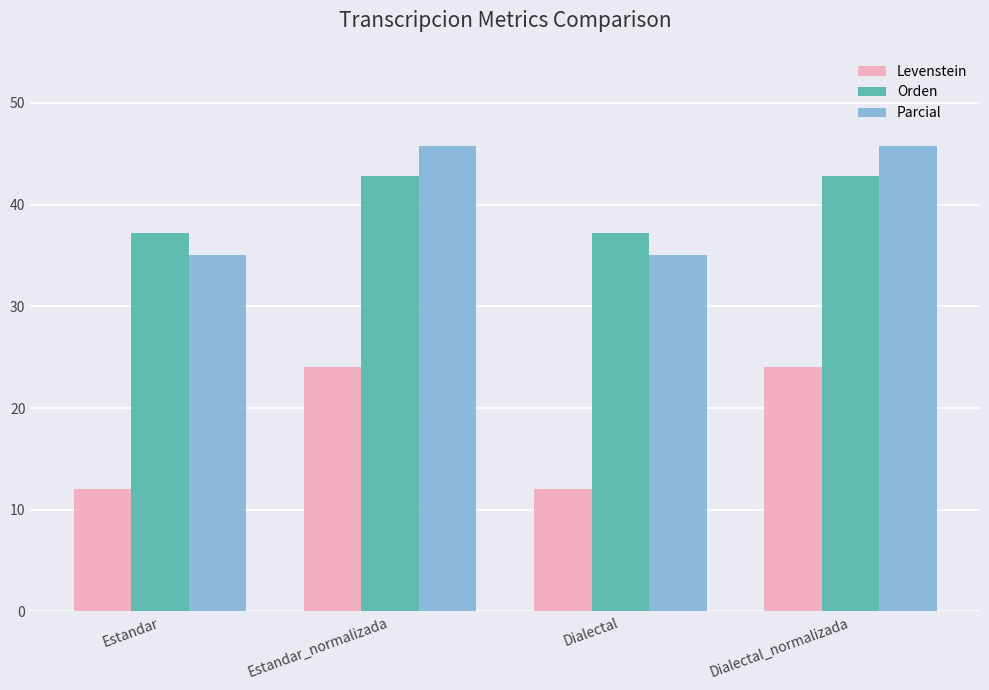

Reading left to right, extract all data points from this chart.

Levenstein: 12.0	24.0	12.0	24.0
Orden: 37.2	42.9	37.2	42.9
Parcial: 35.0	45.7	35.0	45.7